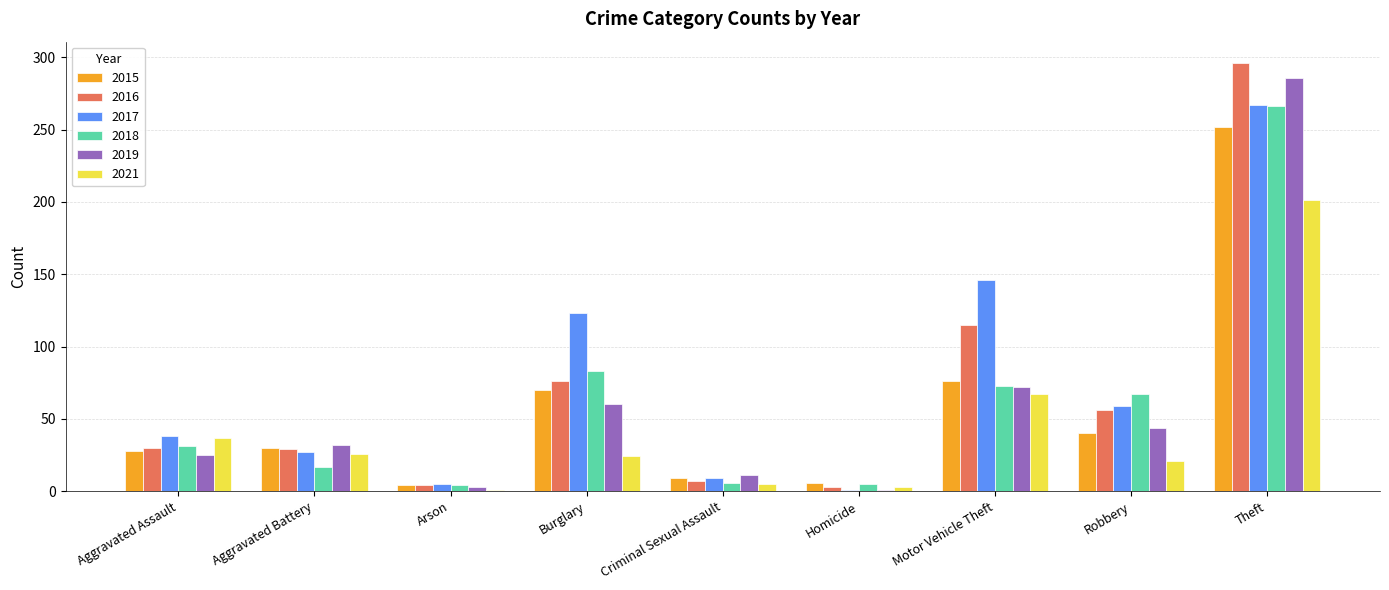

What is the value of the 2015 bar at the 8th from the left?

40